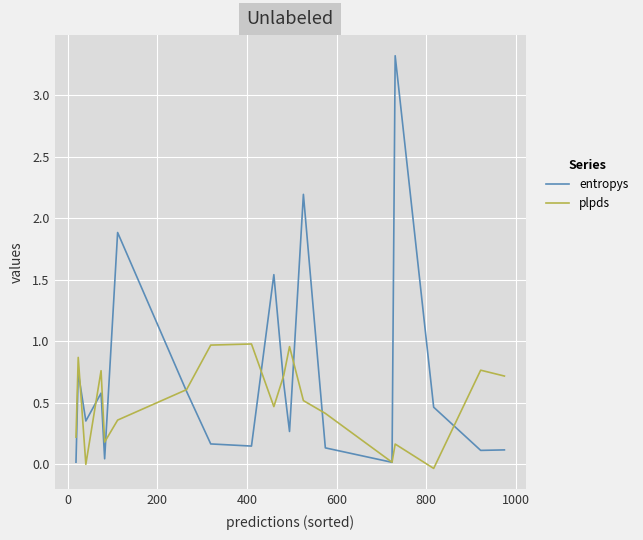

Which series has the largest total across all categories?

entropys